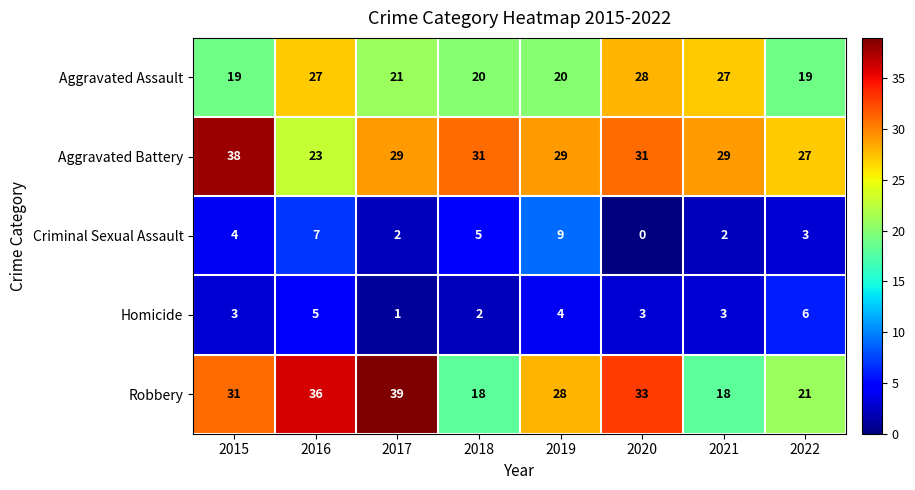

Count the number of categories in the chart.

8